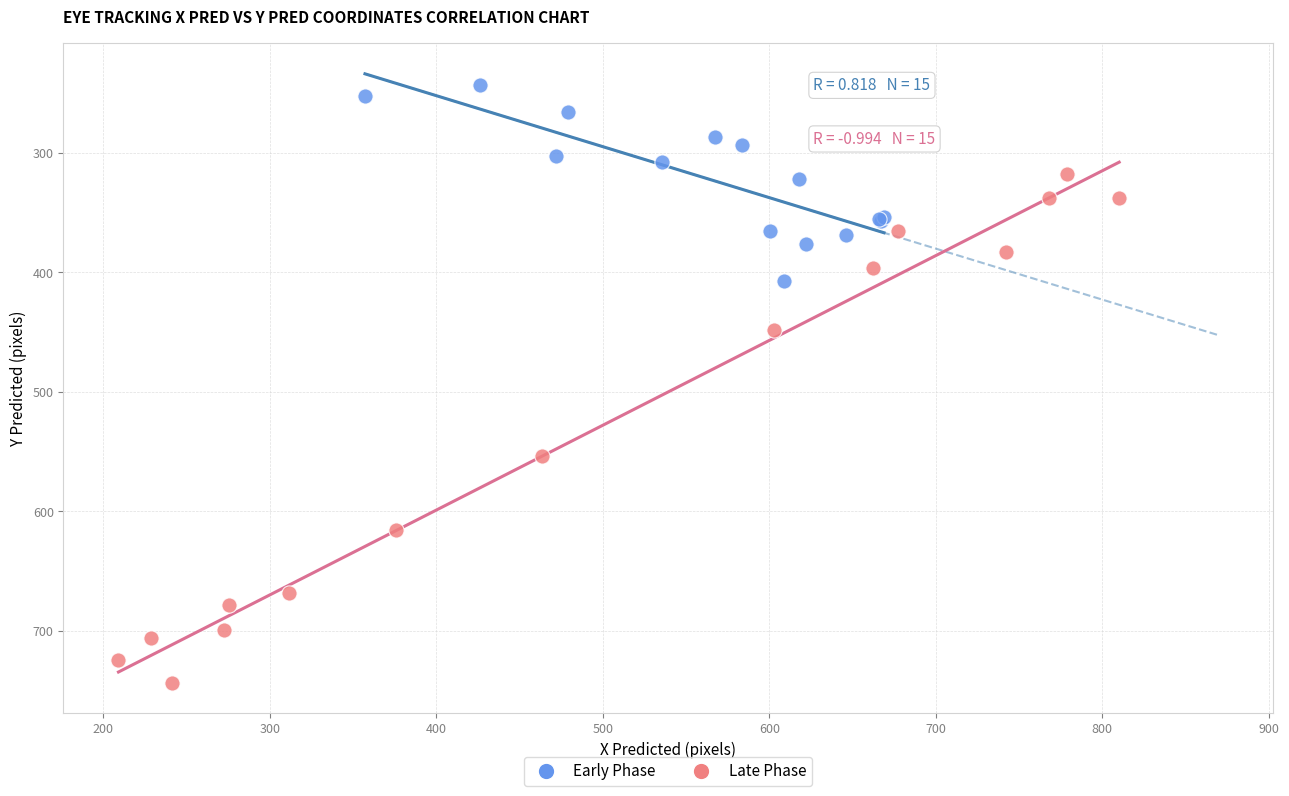

Which series has the widest spread of Y values?

Late Phase